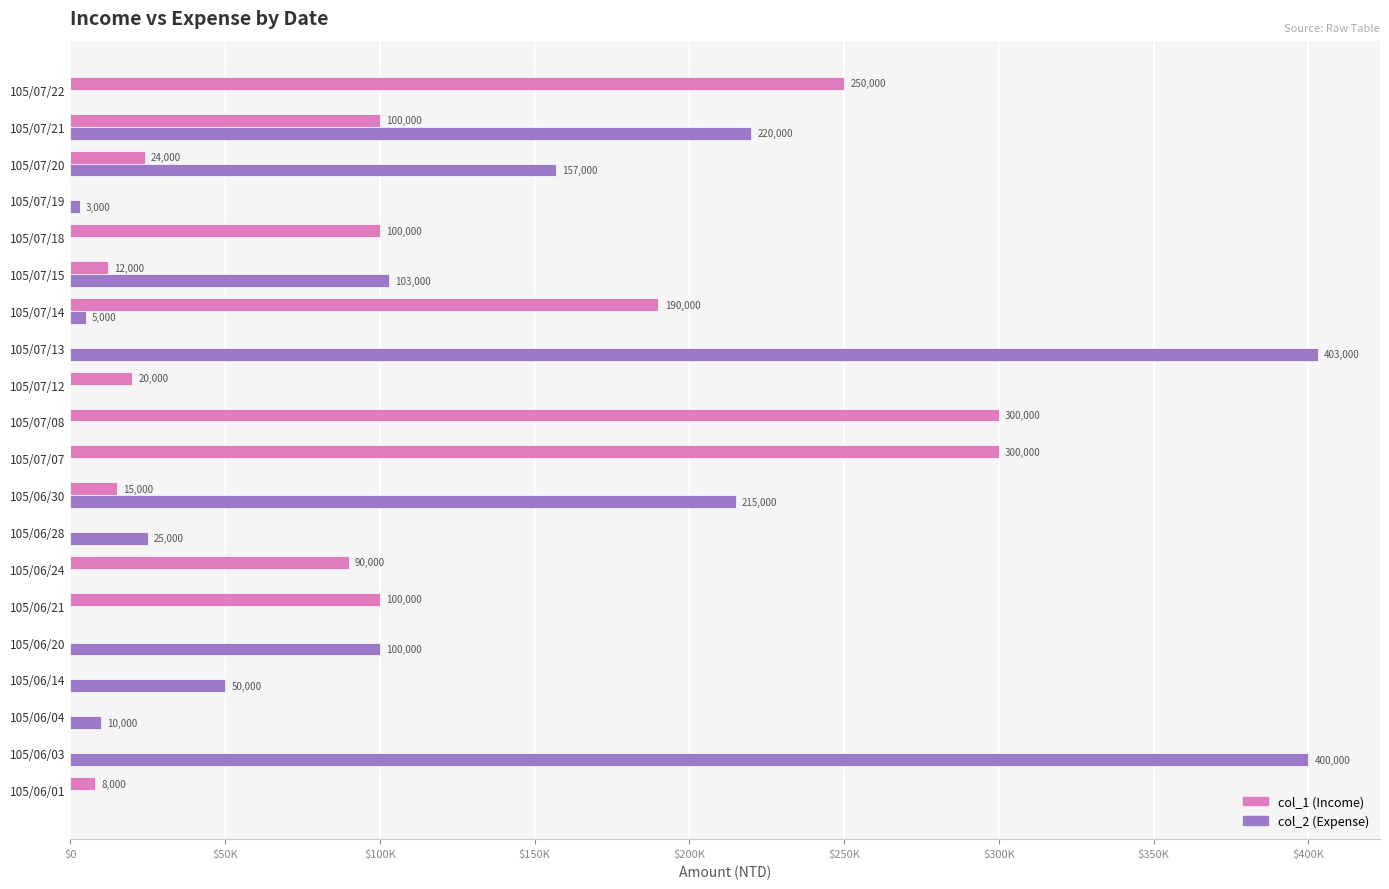

Rank the series by their average value, from lowest to highest.

col_1 (Income), col_2 (Expense)